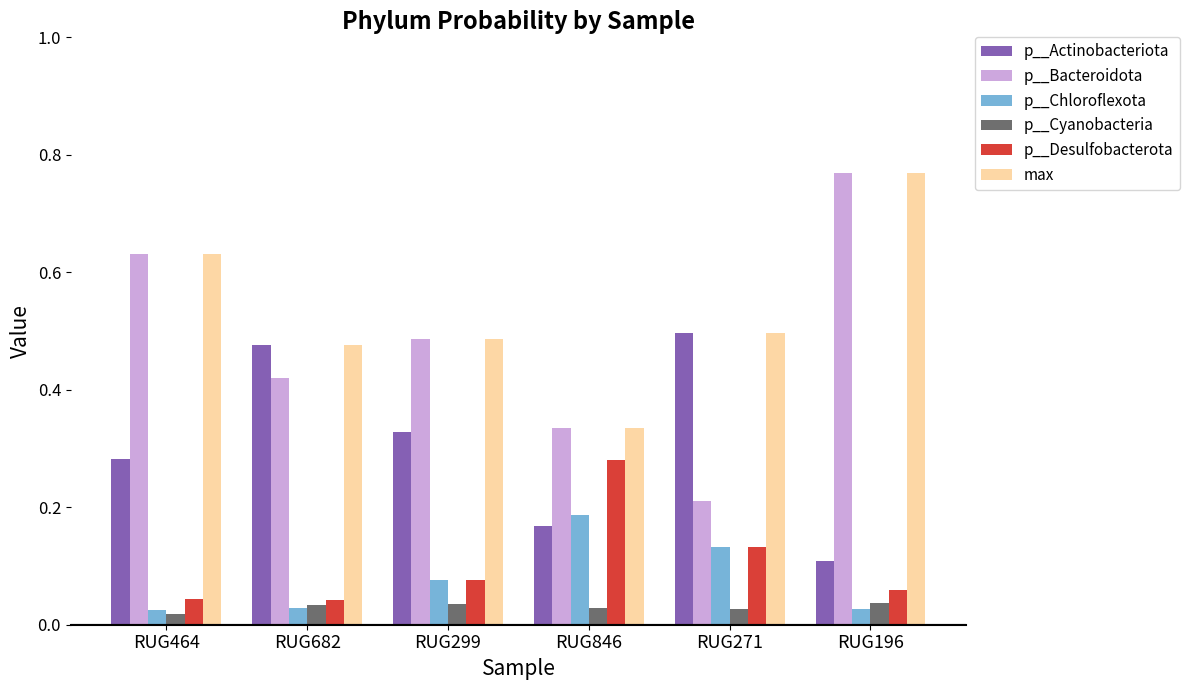

What is the sum of all max values?

3.2